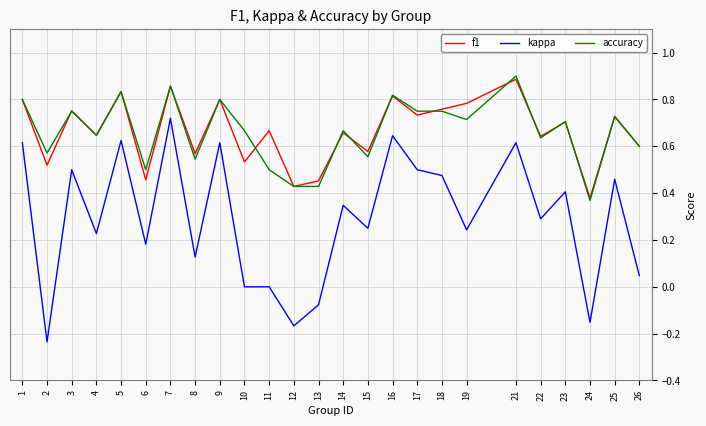

At how many categories does at least one series exceed 0?

25